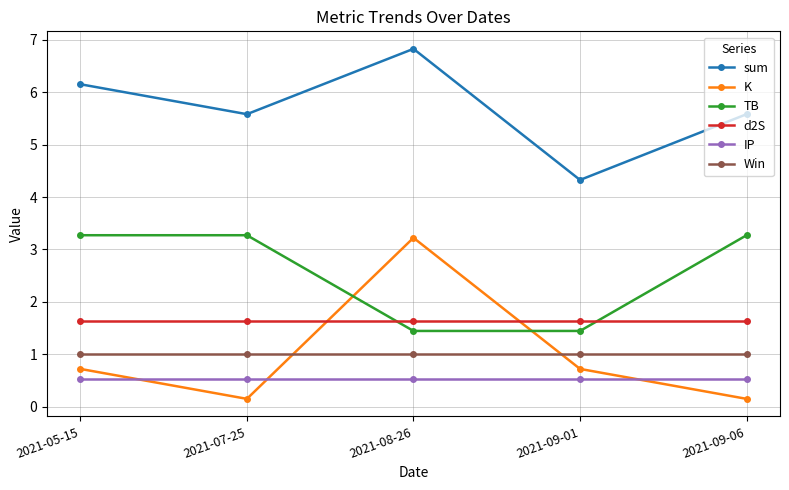

What is the difference between the highest and lowest values at 2021-05-15?

5.6